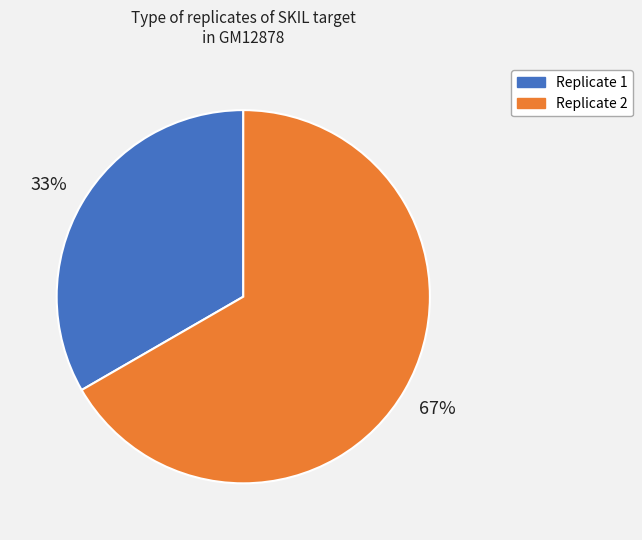

How many segments does this pie chart have?

2